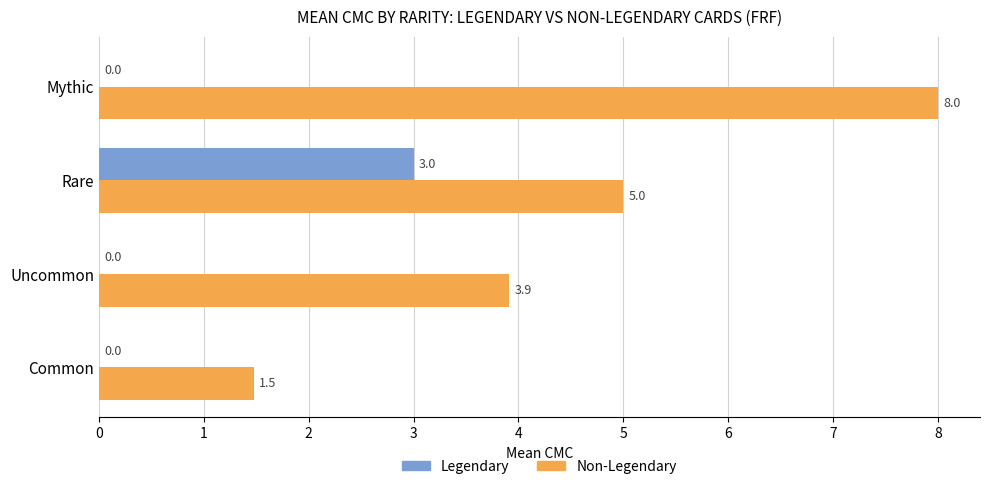

Between Uncommon and Mythic, which series saw the biggest shift?

Non-Legendary